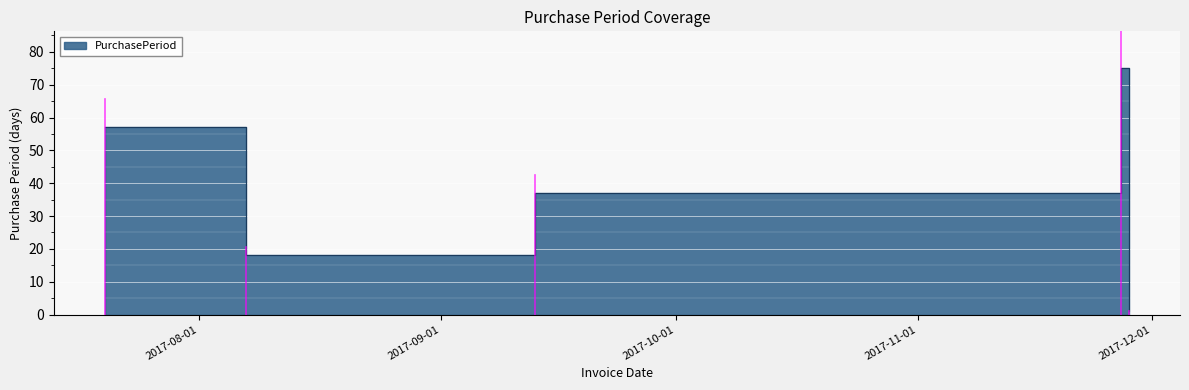

What is the sum of the values at 2017-11-27 and 2017-11-28?

76